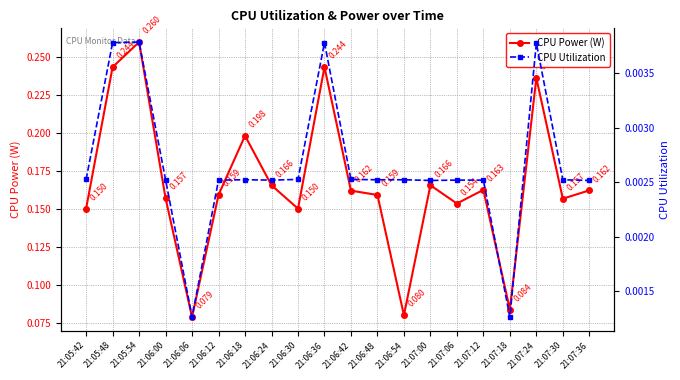

True or false: CPU Power (W) and CPU Utilization intersect in this chart.

False